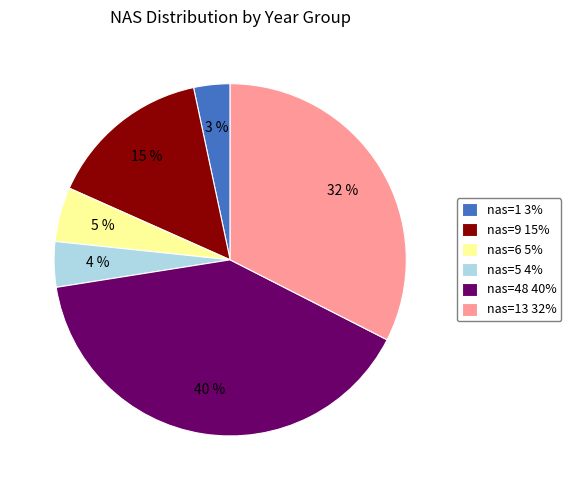

What is the largest slice in the pie chart?

nas=48 40%